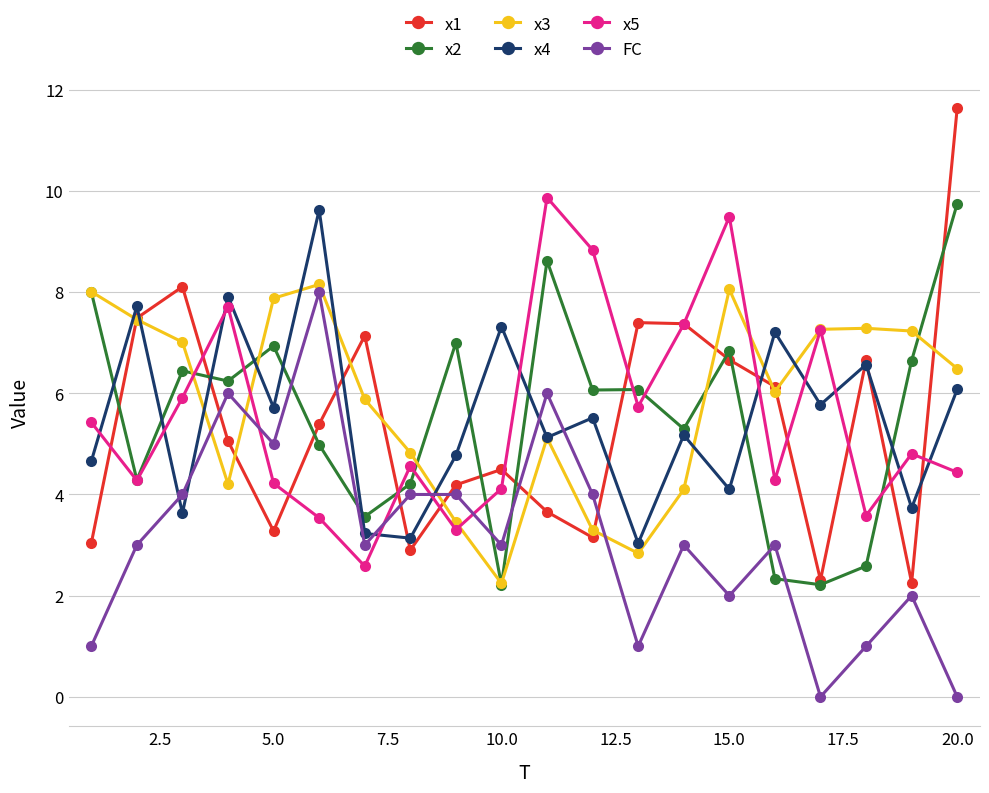

Which series has the widest spread of values?

x1